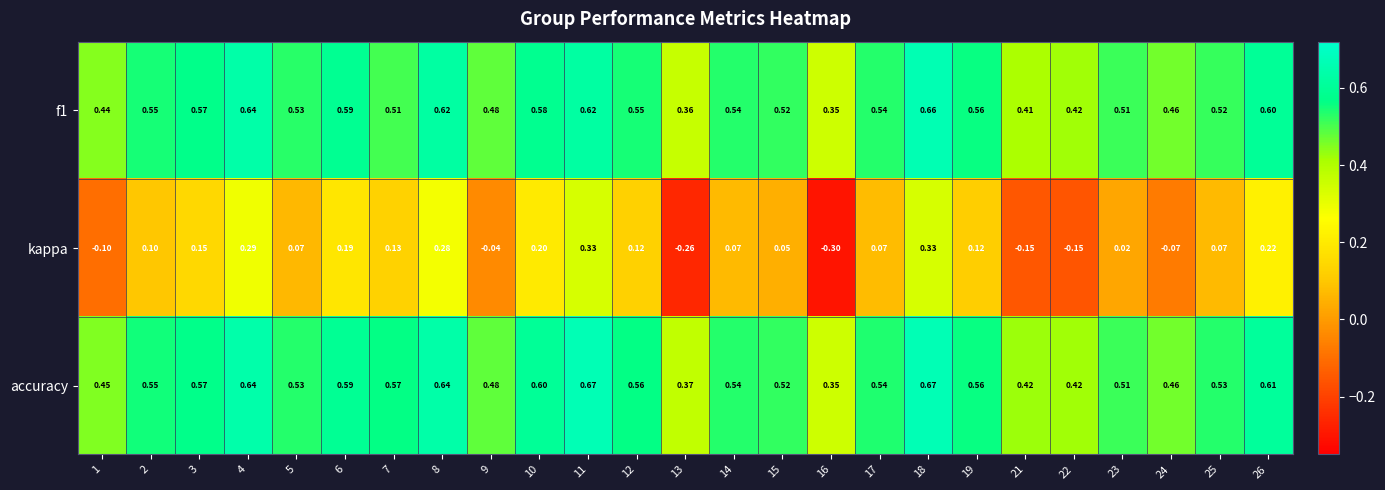

Which series has the largest total across all categories?

accuracy